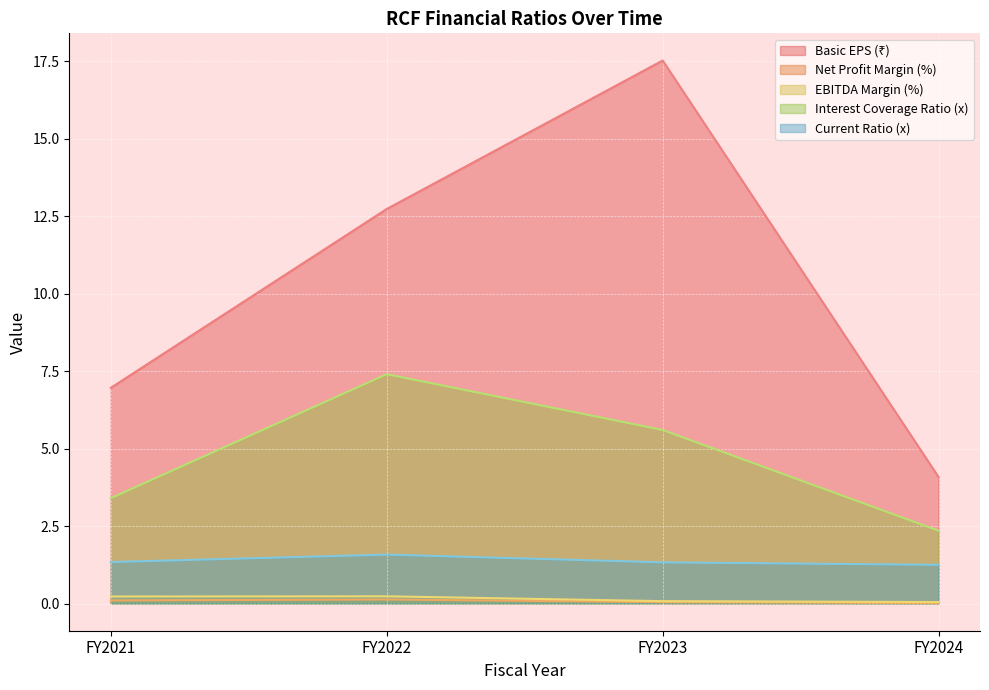

What is the spread (max minus min) of values at FY2022?

12.6